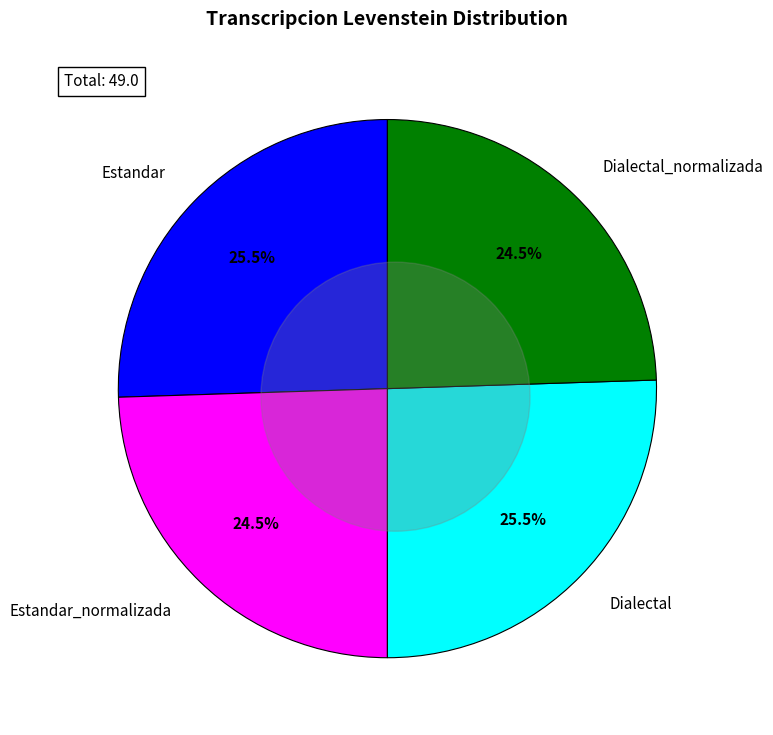

The Dialectal slice represents 17% of the pie. True or false?

False